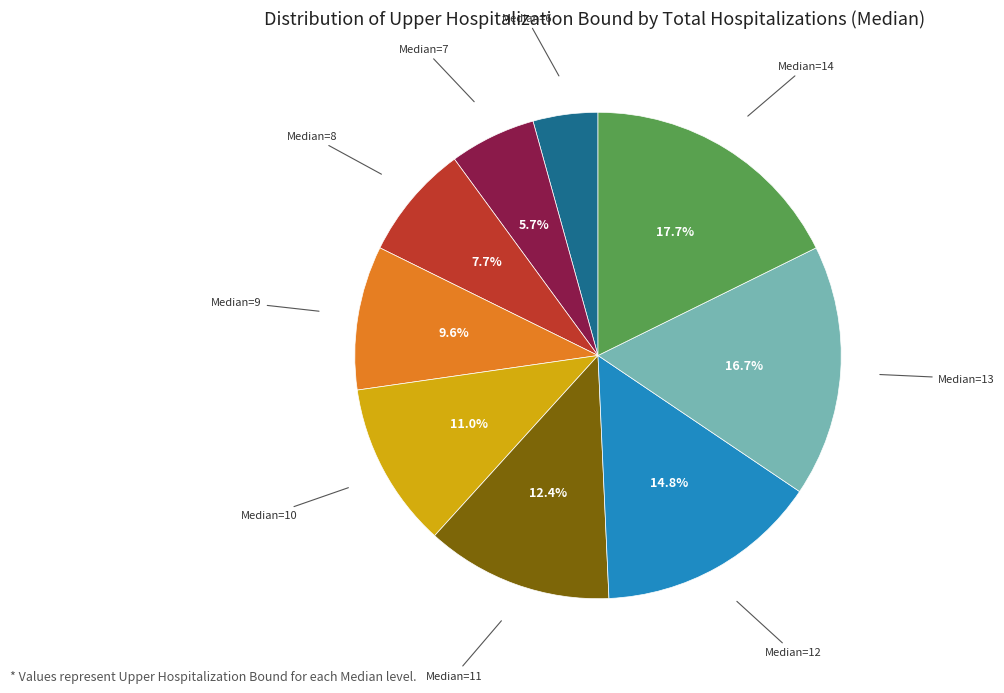

Does any single category account for the majority?

No